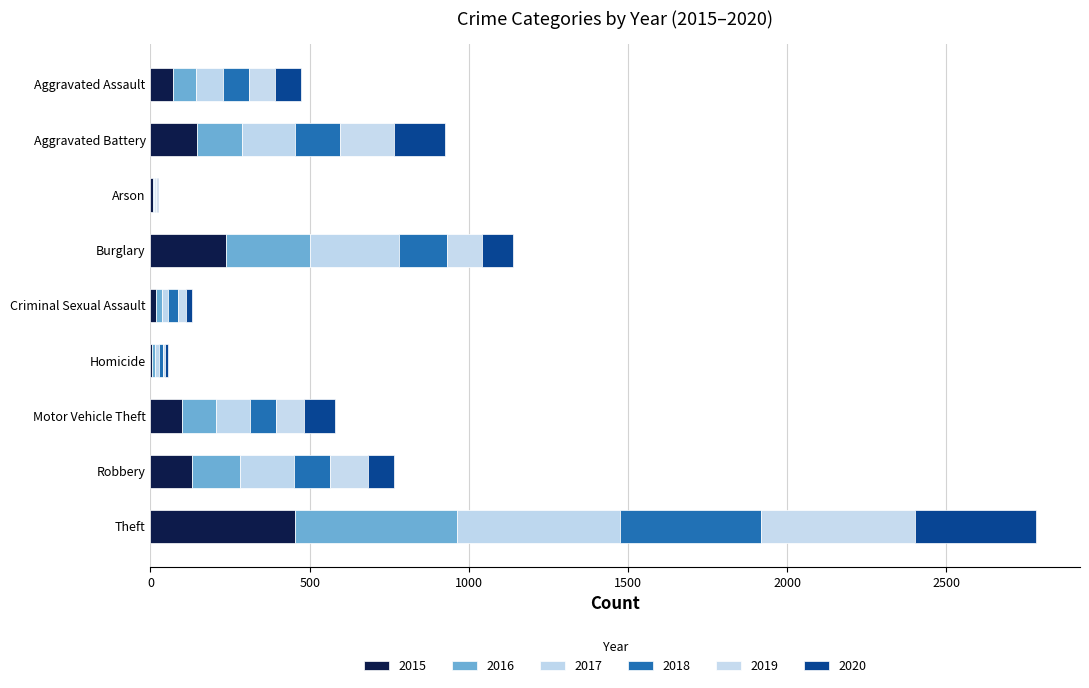

The value of 2016 at Theft is 508. True or false?

True